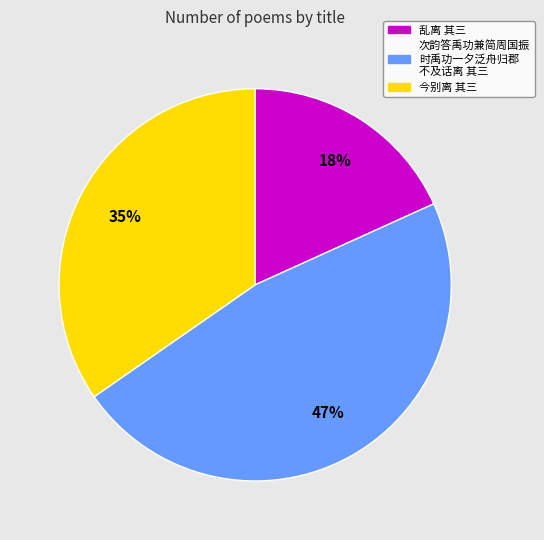

Is there any slice that represents more than half of the pie?

No